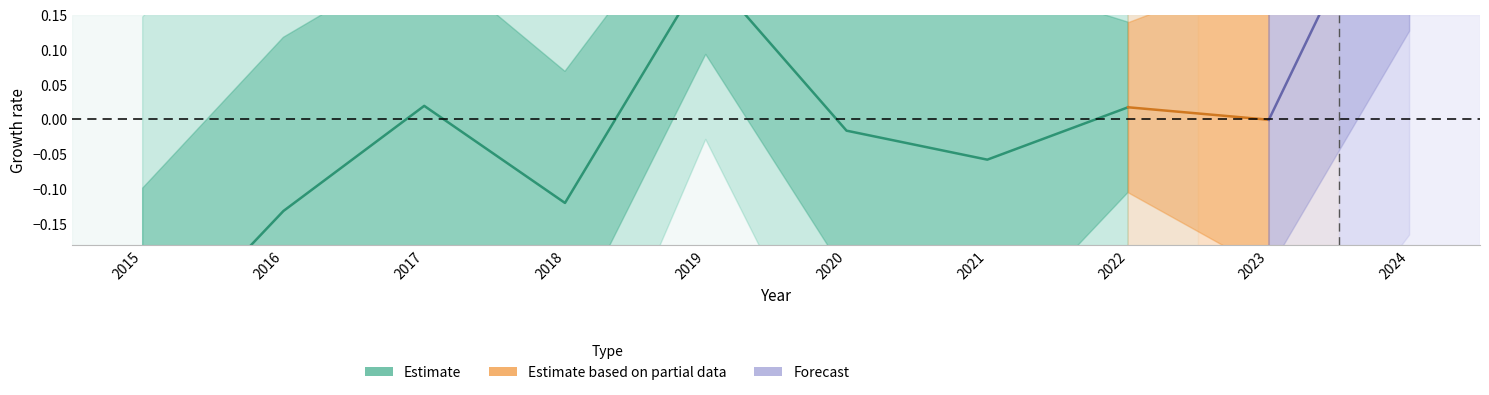

Where is the first local minimum?

2018